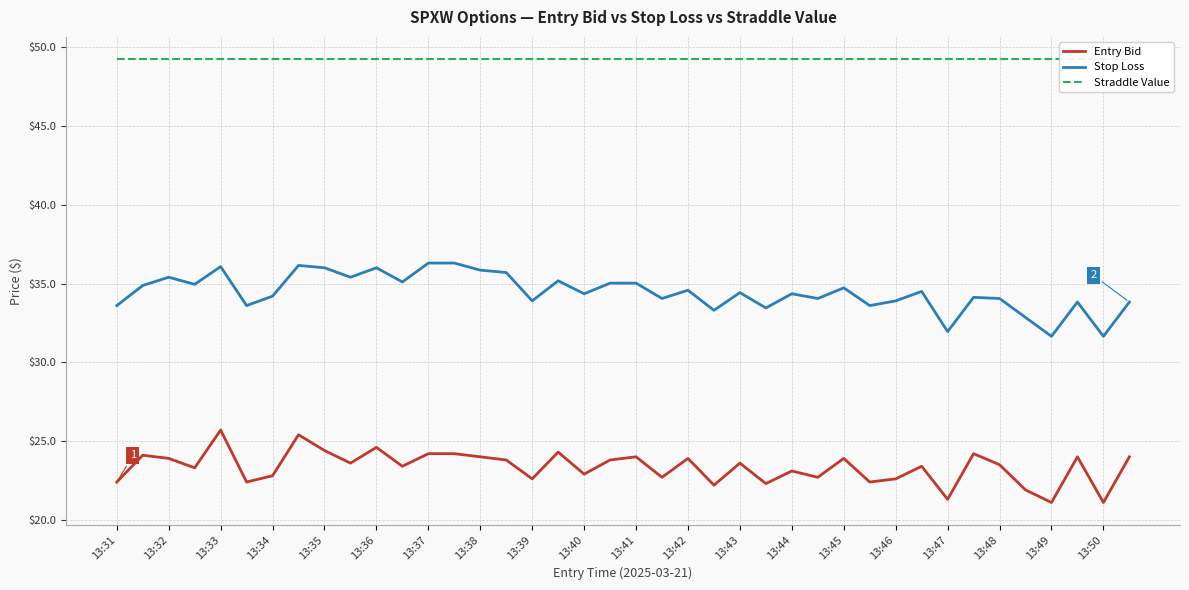

True or false: Straddle Value has more than 2 points higher than both neighbors.

False